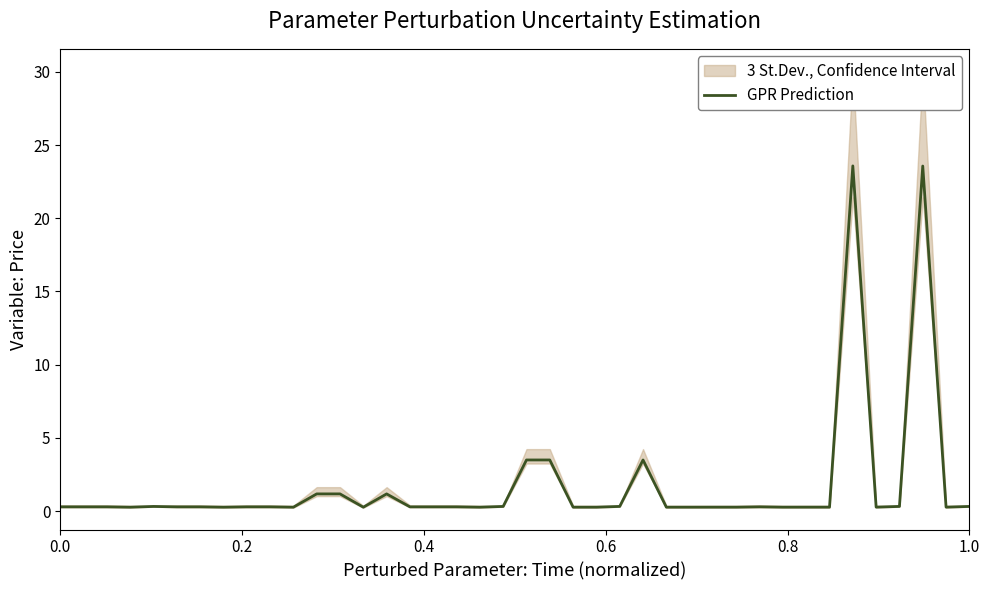

What is the difference between the maximum and minimum values?

23.3